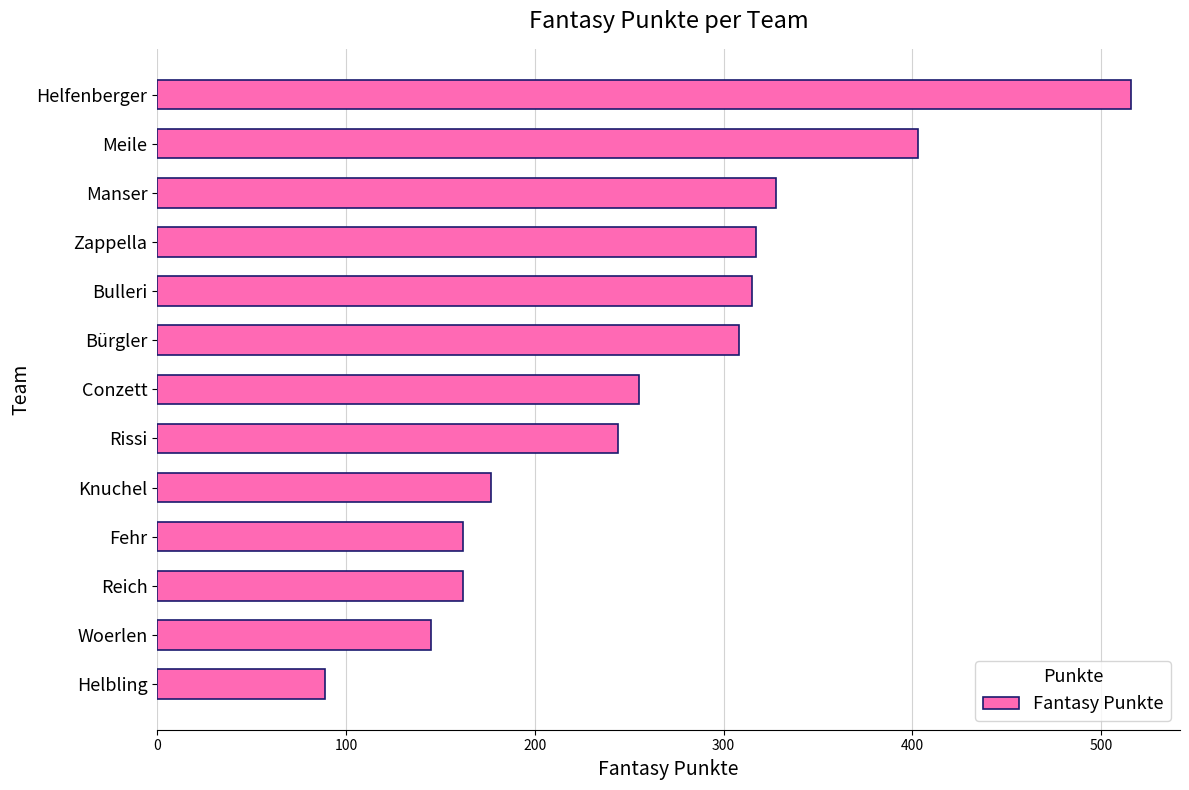

What is the label of the 6th bar from the bottom?

Rissi